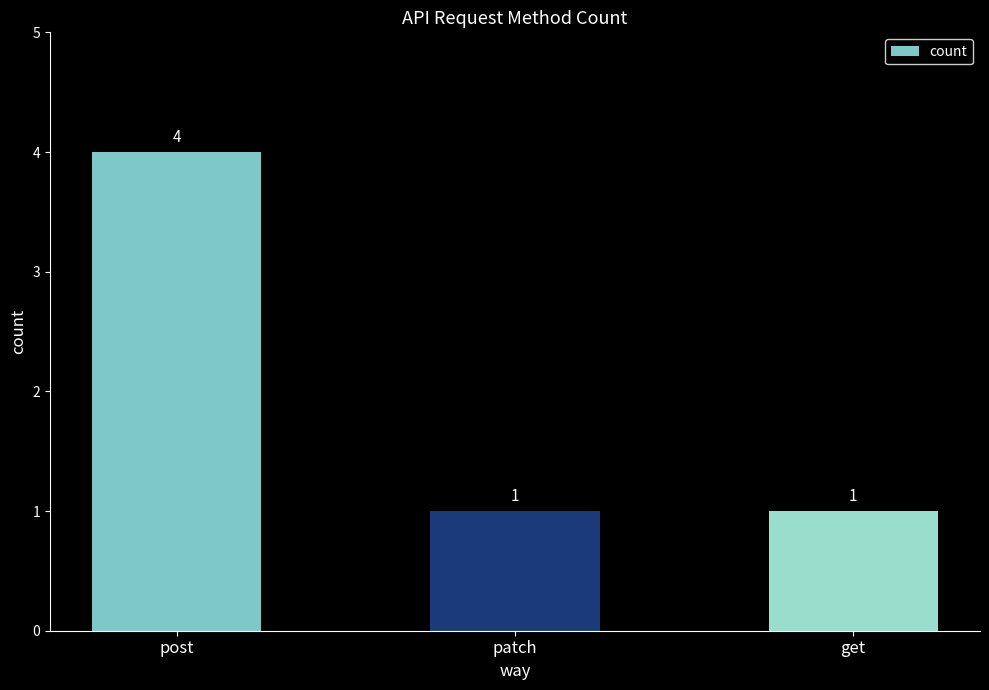

What is the ratio of the value at post to the value at patch?

4.0